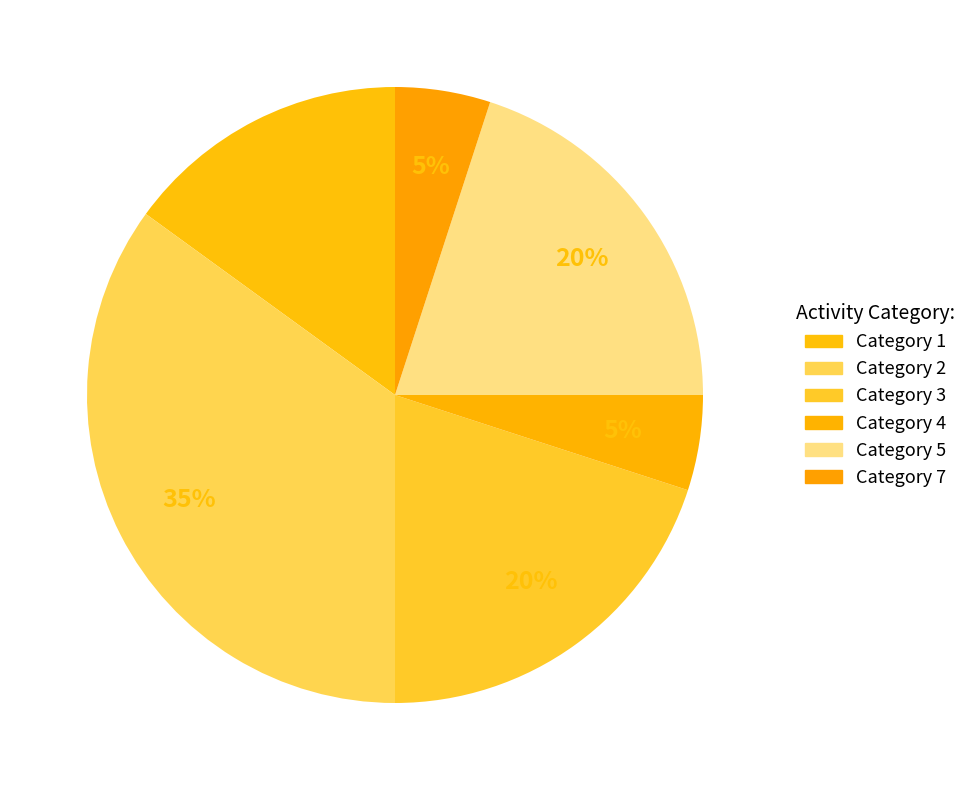

How many segments does this pie chart have?

6